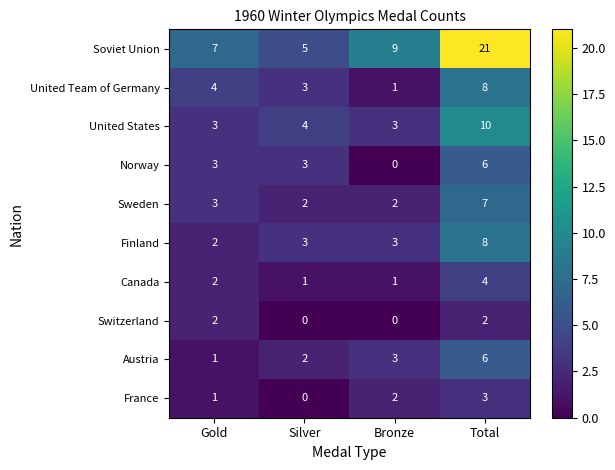

The value of United States at Total is 10. True or false?

True